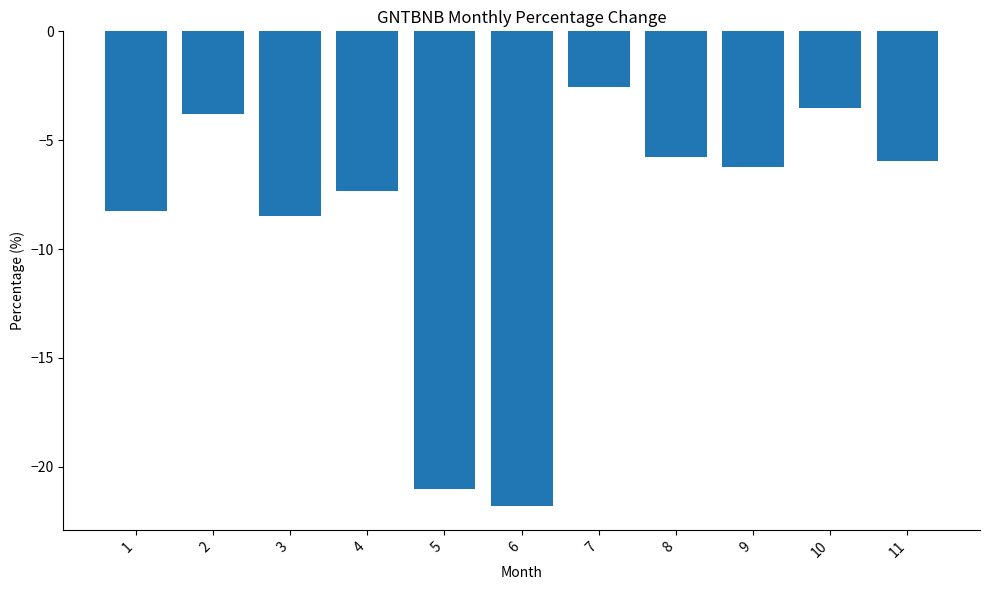

Which label corresponds to the largest value in the chart?

7